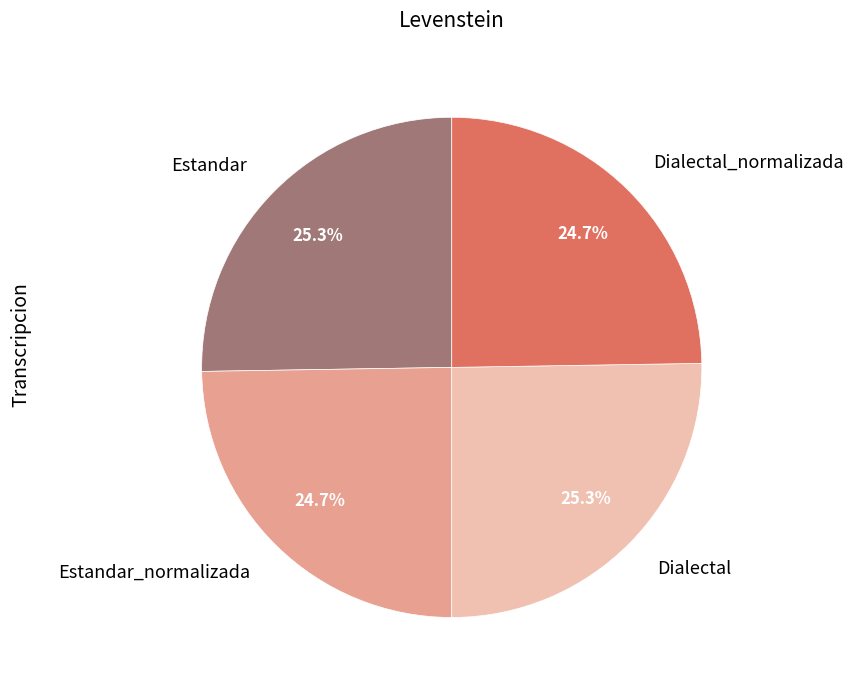

What percentage is the Estandar slice, to the nearest percent?

25%